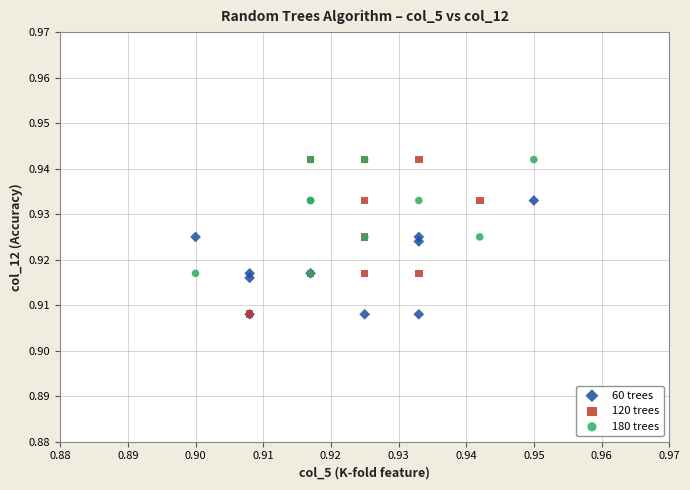

Which series has the largest Y range (max minus min)?

120 trees